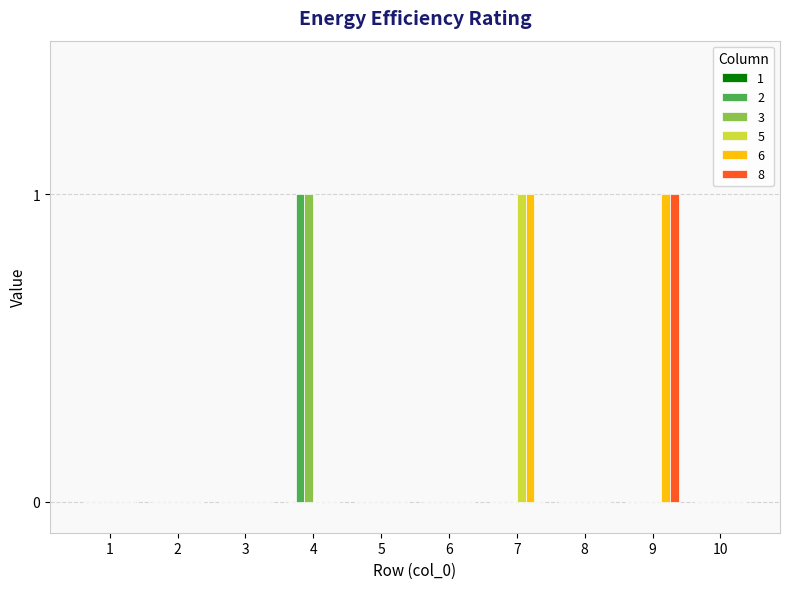

True or false: 3 has a value of 0 at 9.

True